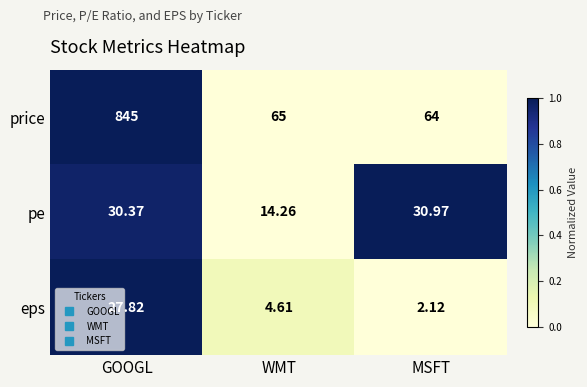

Rank the series by their maximum value, from highest to lowest.

price, pe, eps